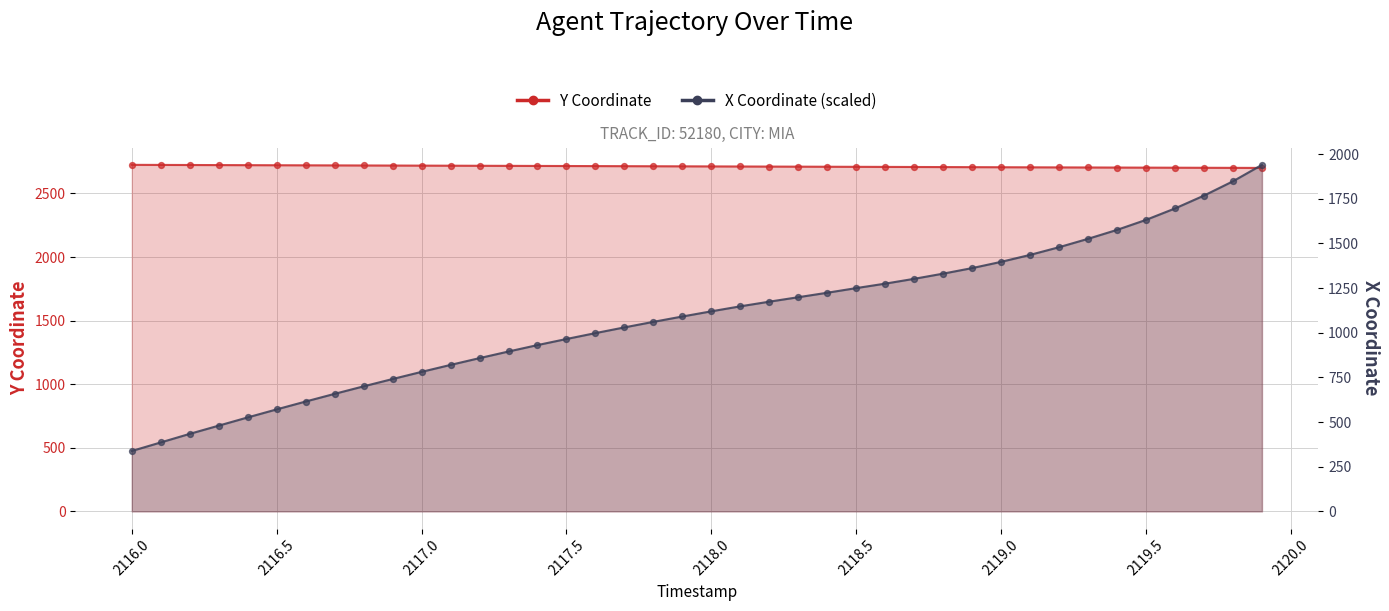

What are all the series names shown in the legend?

Y Coordinate, X Coordinate (scaled)